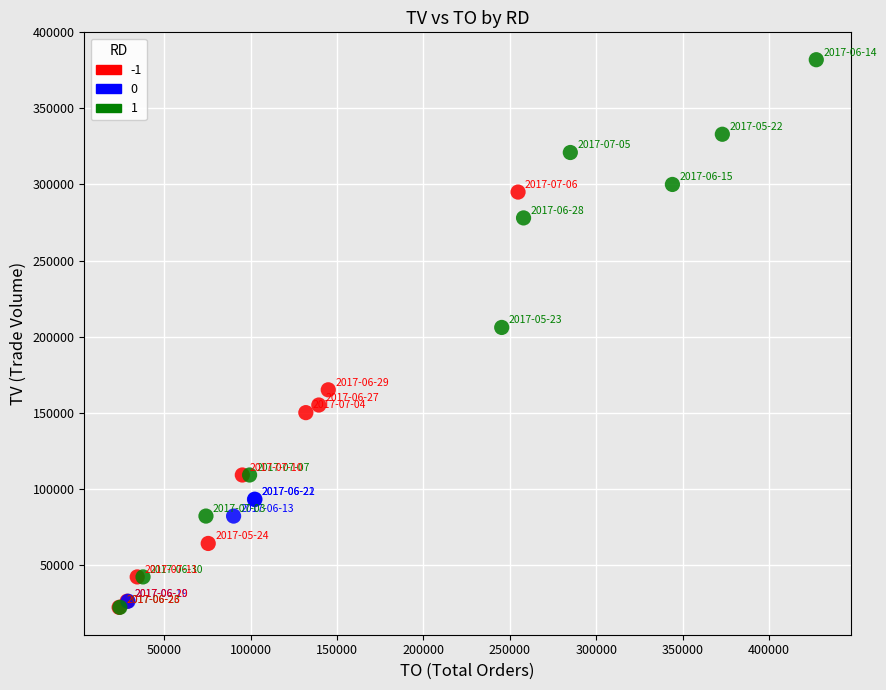

Which series has the largest Y range (max minus min)?

1